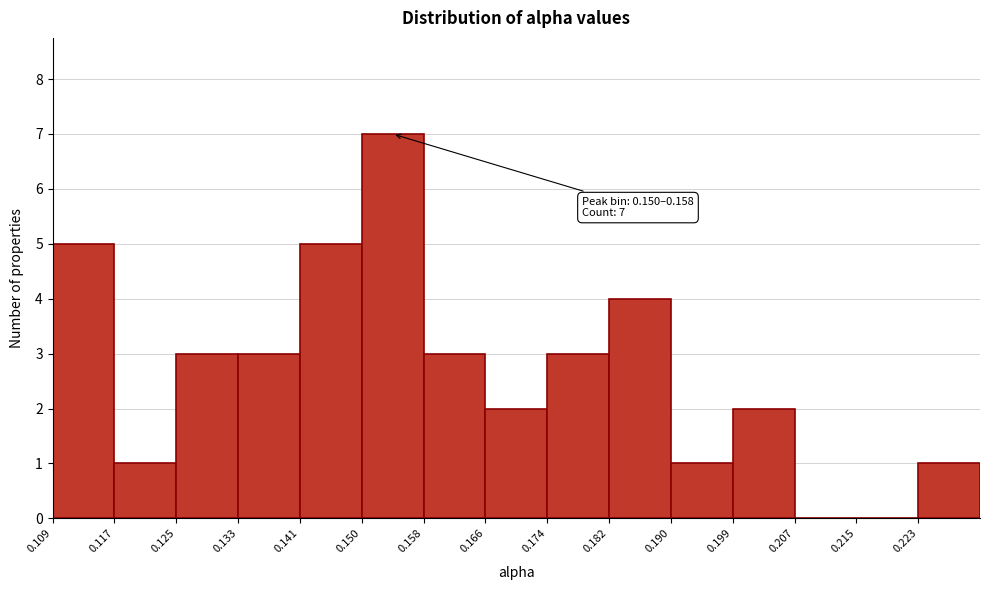

Over which range of the x-axis is the bar tallest?

0.150 to 0.158